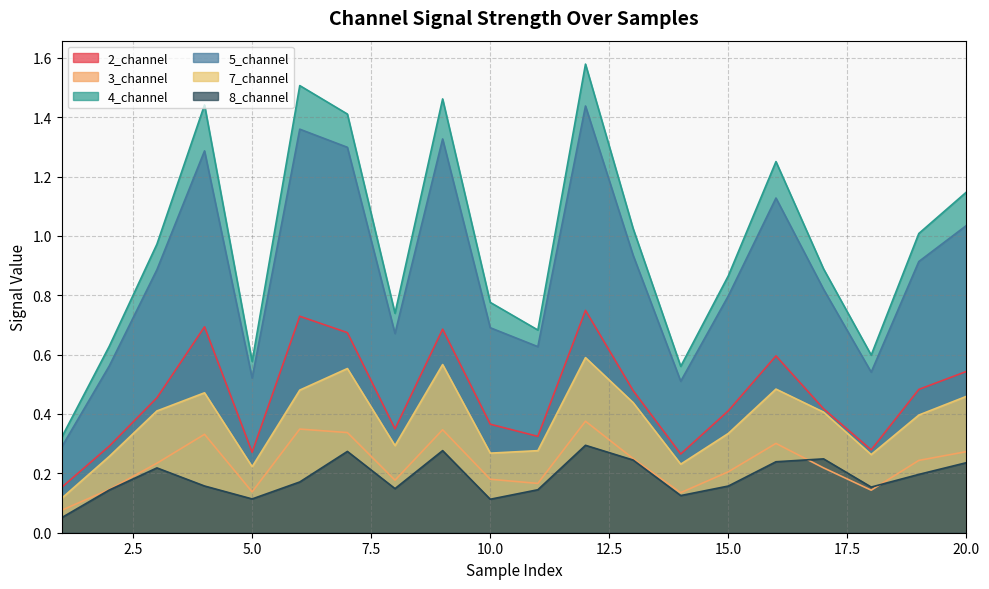

At which category does 7_channel reach its first local valley?

5.0